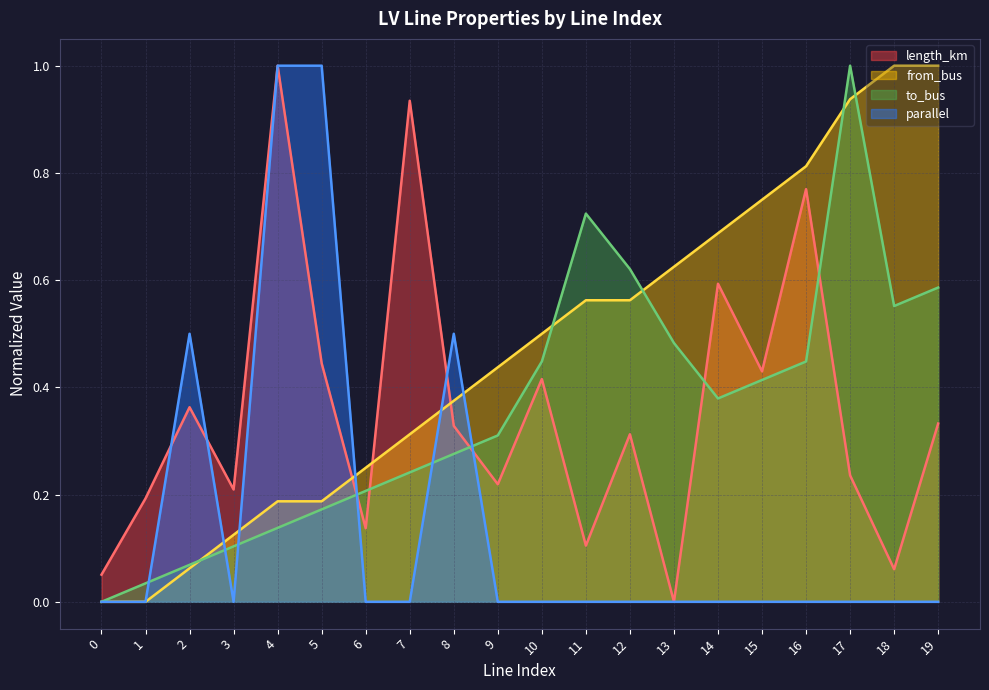

What value does the length_km series have at 3?

0.2